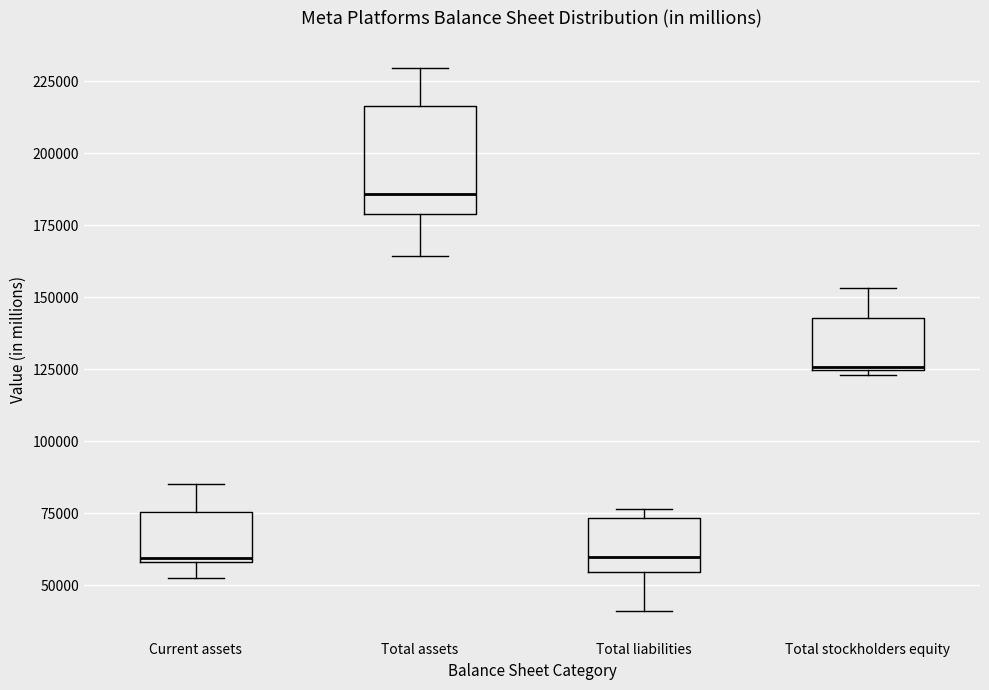

Which box has the highest median line?

Total assets